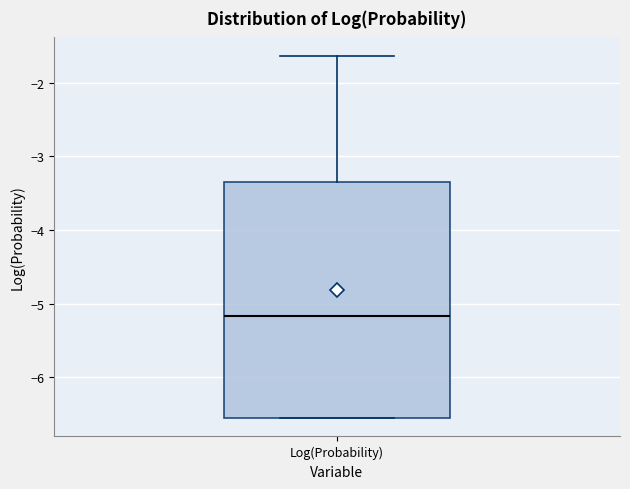

Transcribe this box plot: give where the median line is, the range the box spans, and where the two whiskers end, as read against the y-axis. The values are not printed on the chart, so give them approximately, as read against the axis.

median -5.2, box -6.6 to -3.4, whiskers -6.6 to -1.6